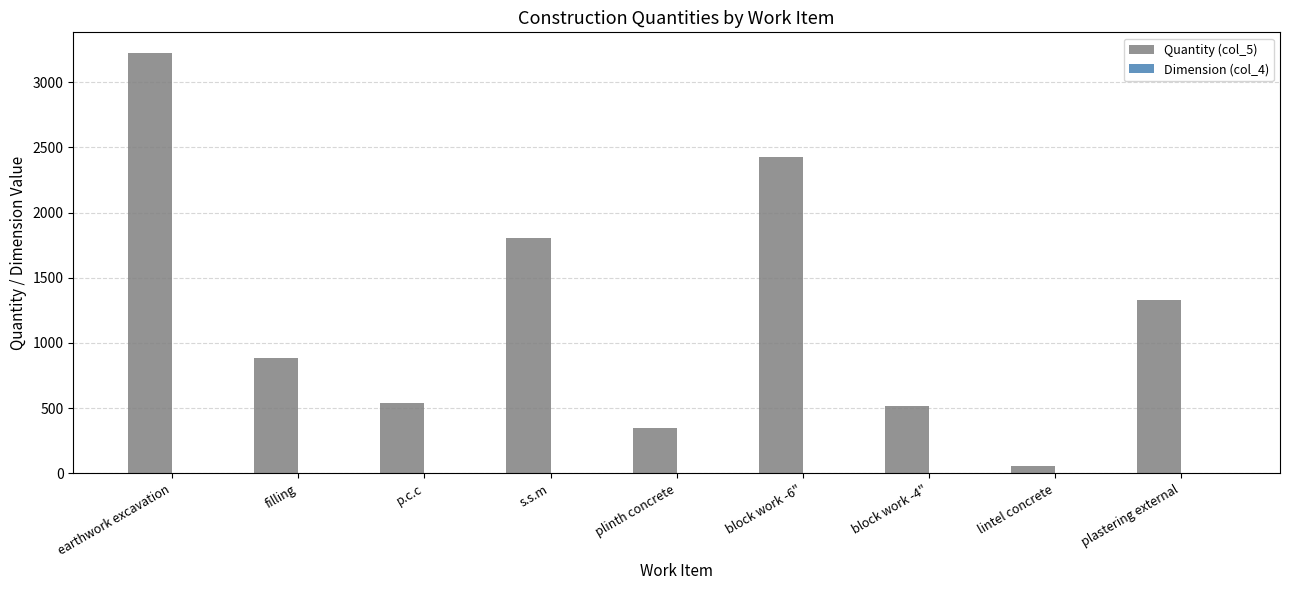

Count the number of categories in the chart.

9